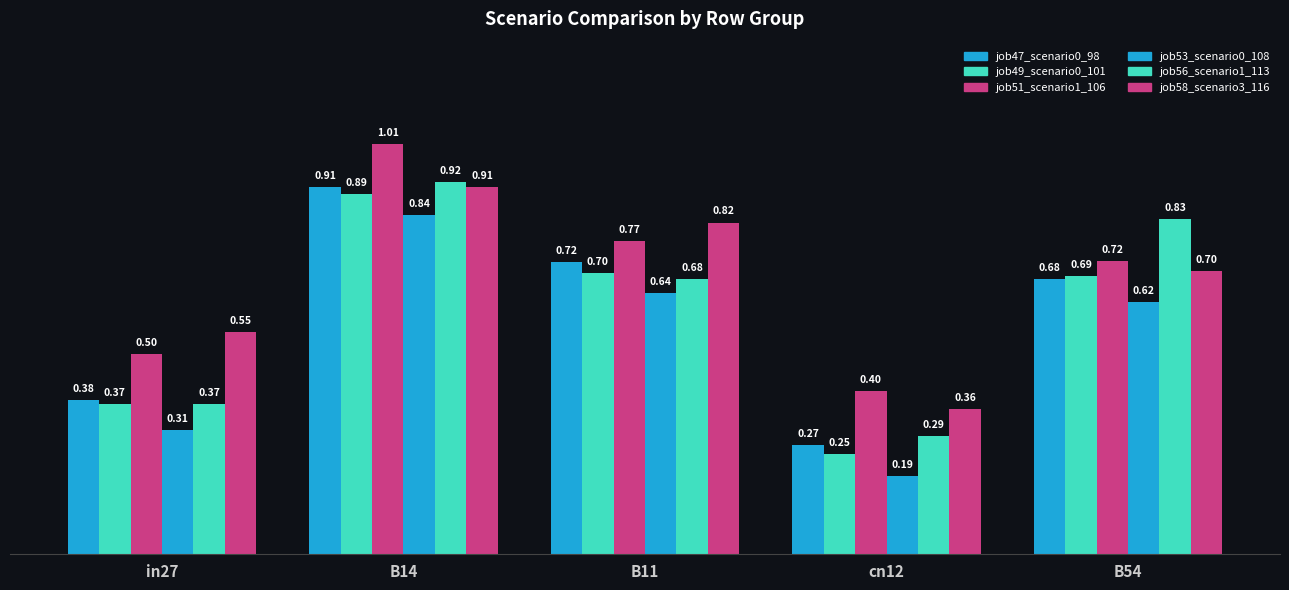

Which series changed the most between B14 and B54?

job51_scenario1_106